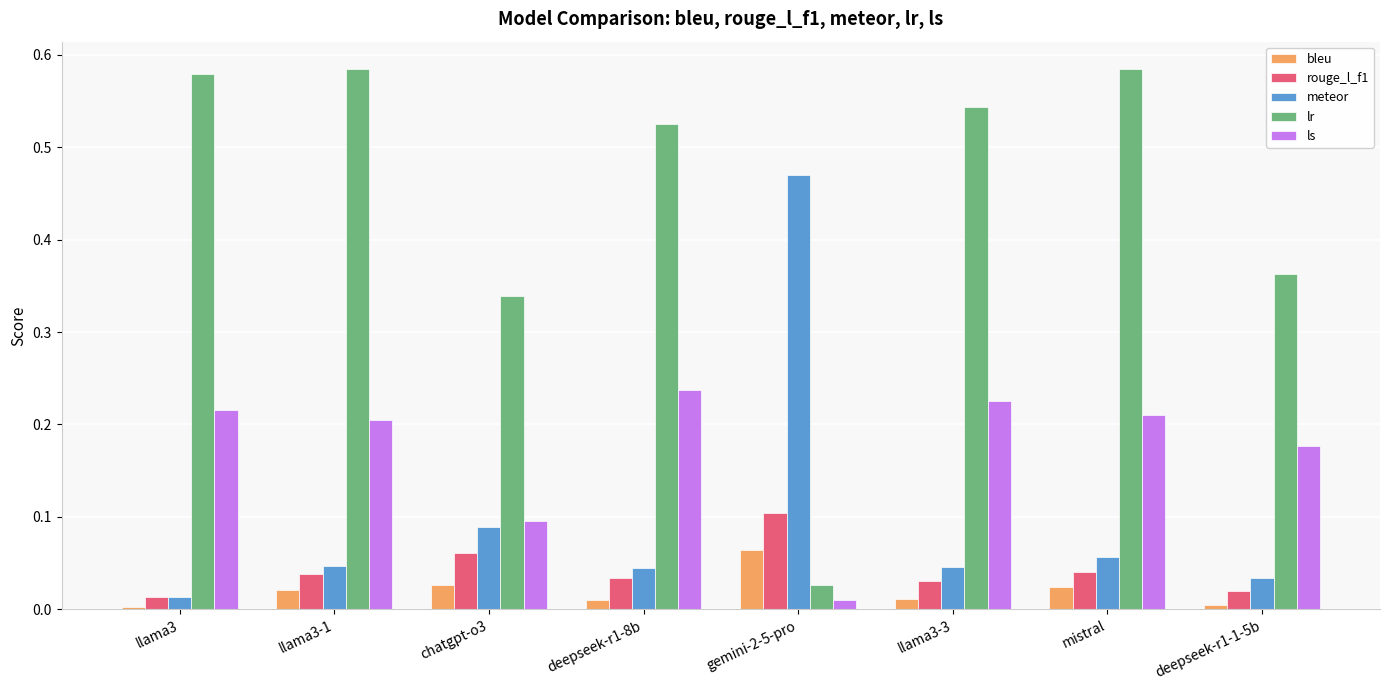

The ls series shows 0.4 at llama3-3. True or false?

False